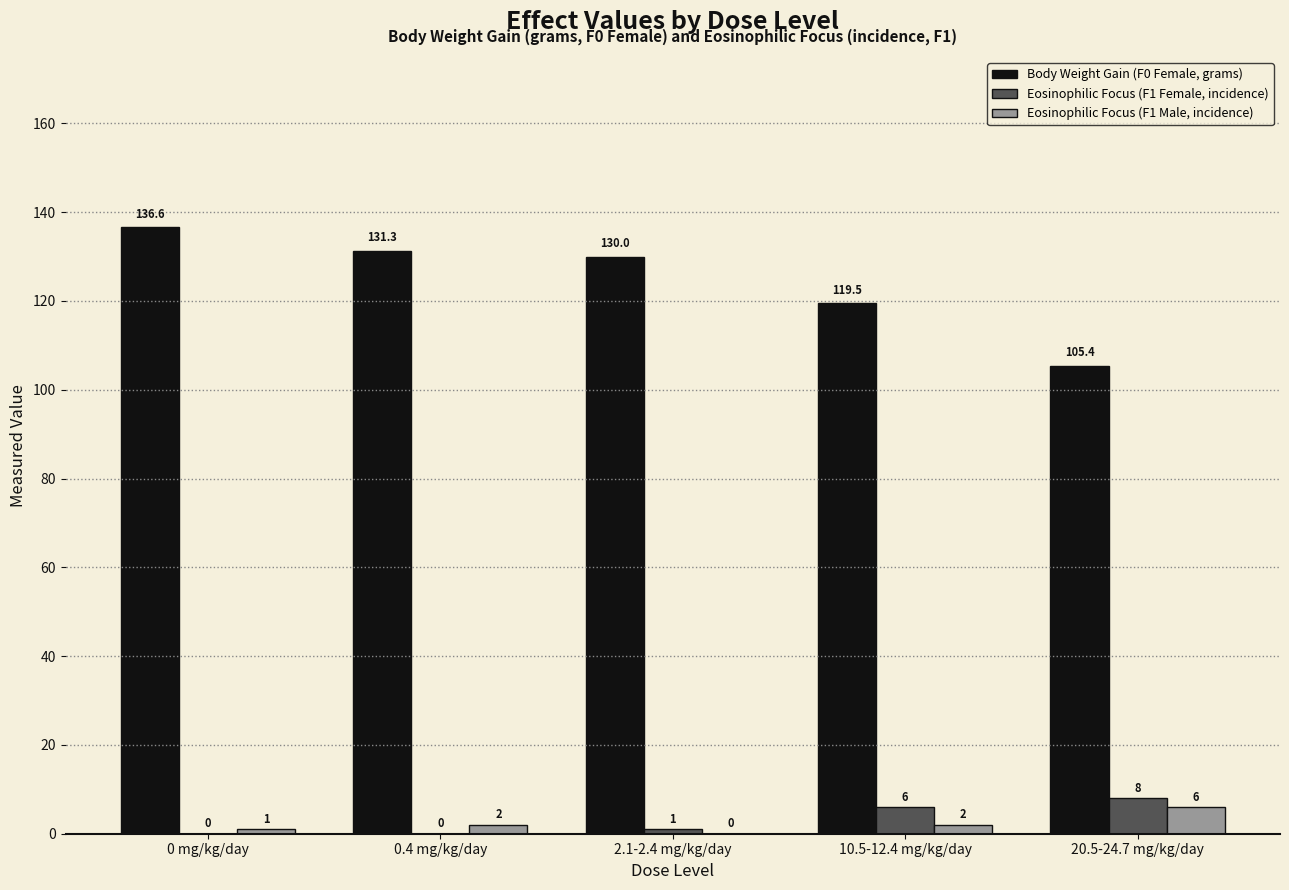

What is the sum of the Eosinophilic Focus (F1 Male, incidence) values at 10.5-12.4 mg/kg/day and 20.5-24.7 mg/kg/day?

8.0